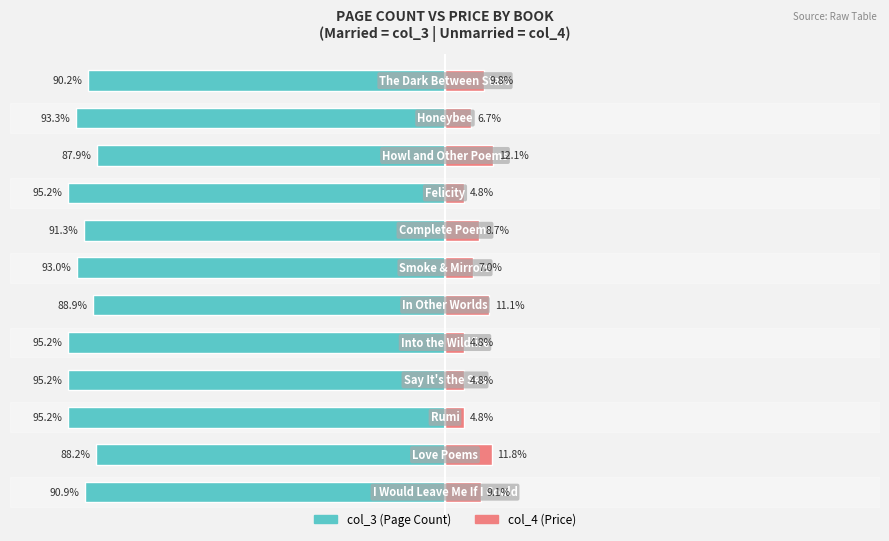

Which series has the widest spread of values?

Unmarried